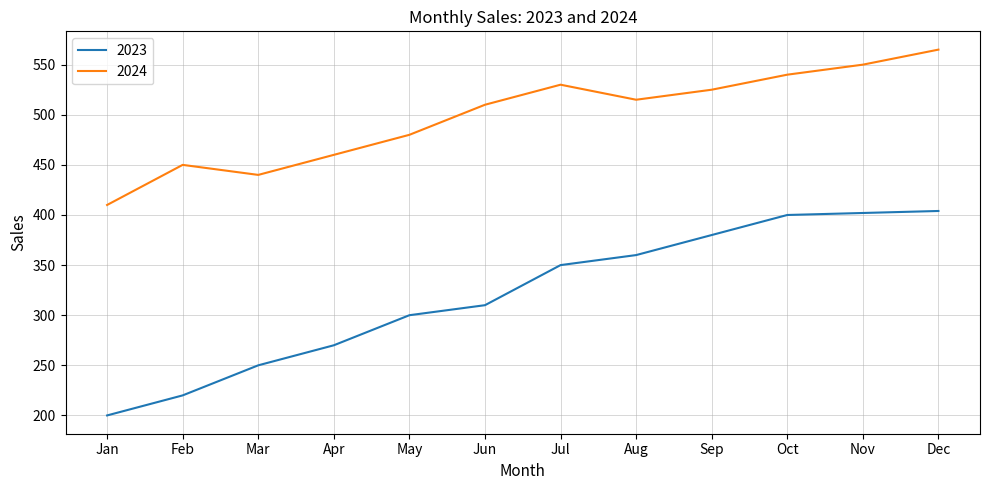

True or false: 2024 and 2023 cross at least once.

False